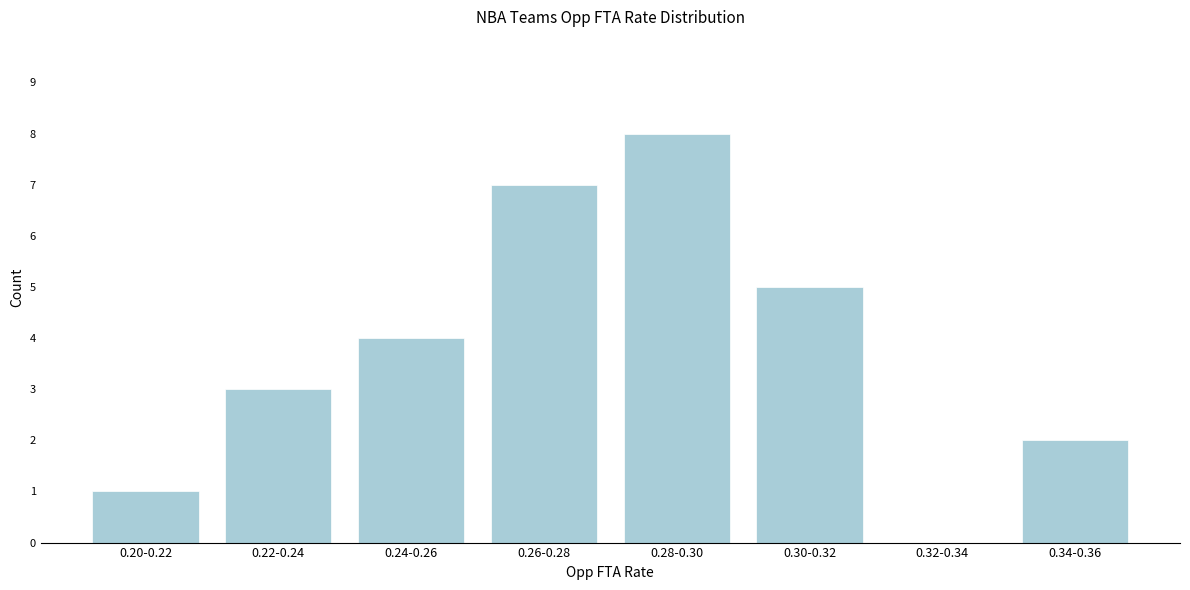

Reading left to right, transcribe all the data shown in this chart.

0.20-0.22=1	0.22-0.24=3	0.24-0.26=4	0.26-0.28=7	0.28-0.30=8	0.30-0.32=5	0.32-0.34=0	0.34-0.36=2